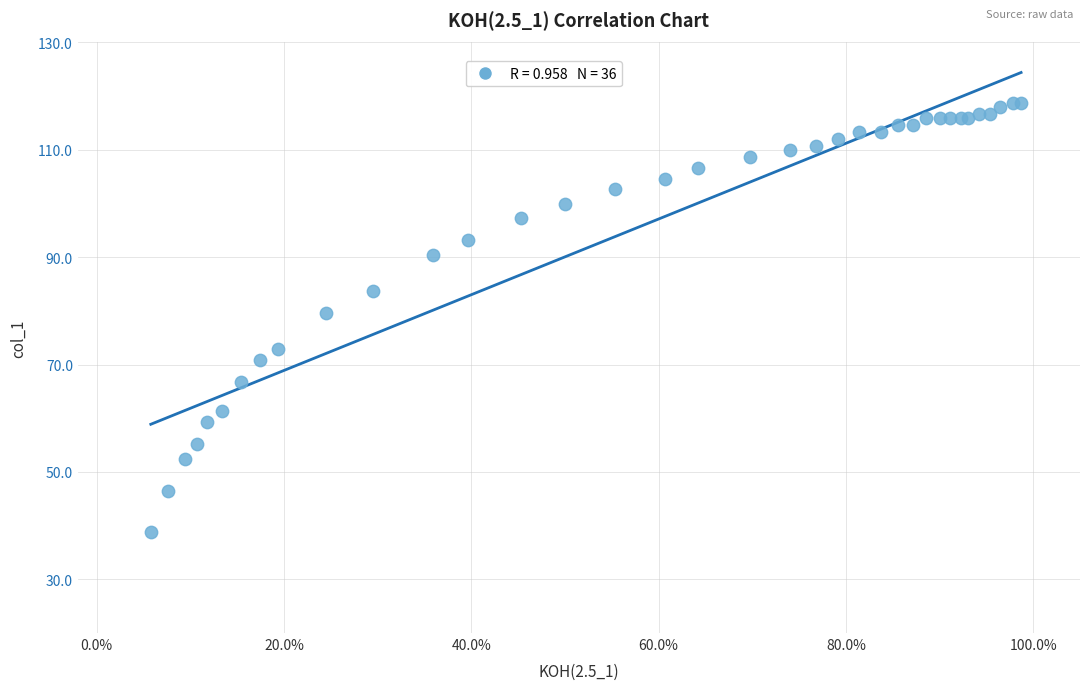

What Y value in the scatter plot is closest to 78?

79.7